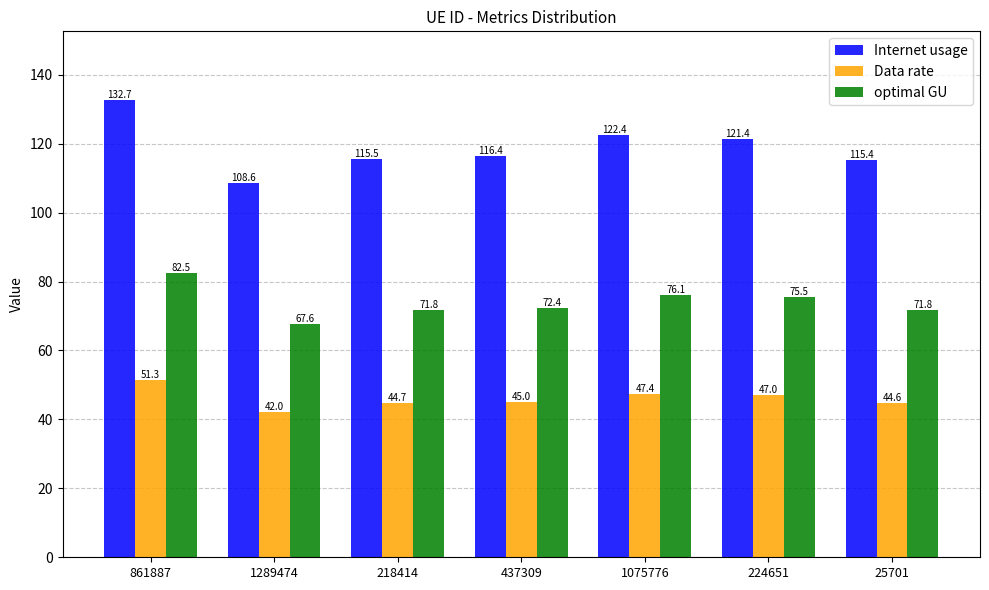

How many distinct data groups are displayed?

3